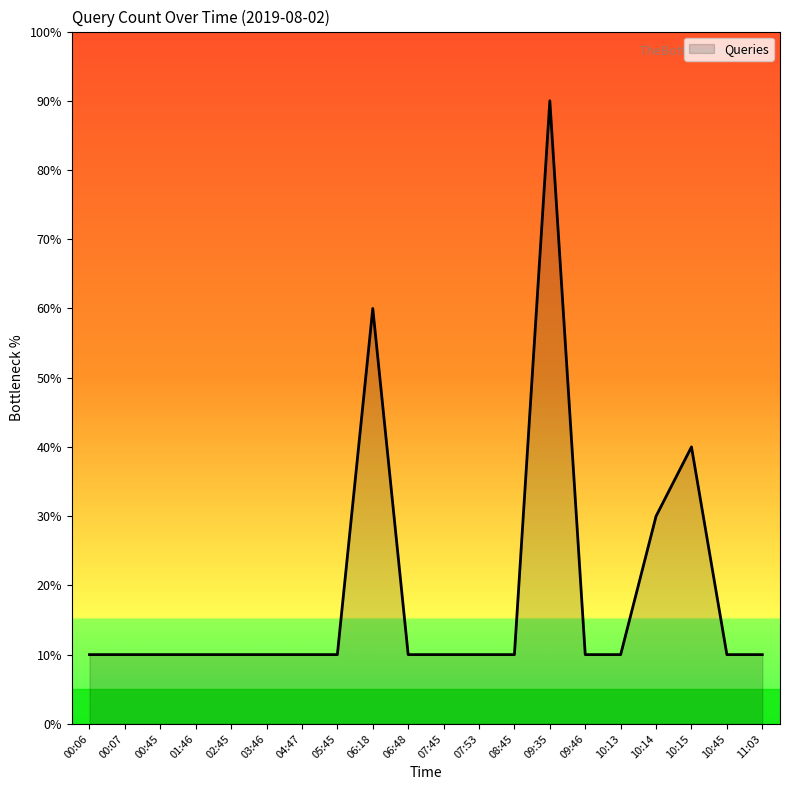

Does the chart display data point markers on the line(s)?

No